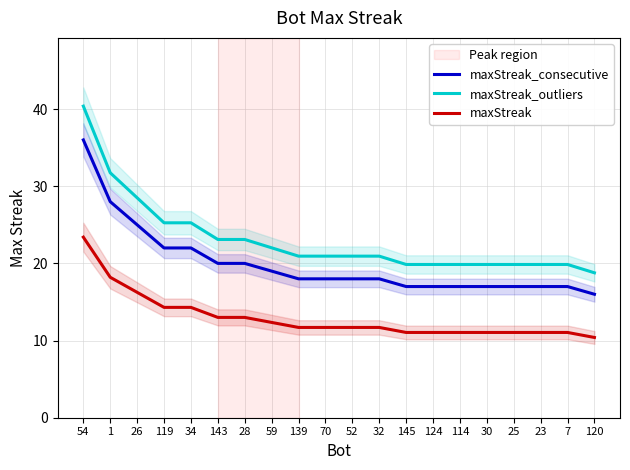

The value of maxStreak at 139 is 11.7. True or false?

True